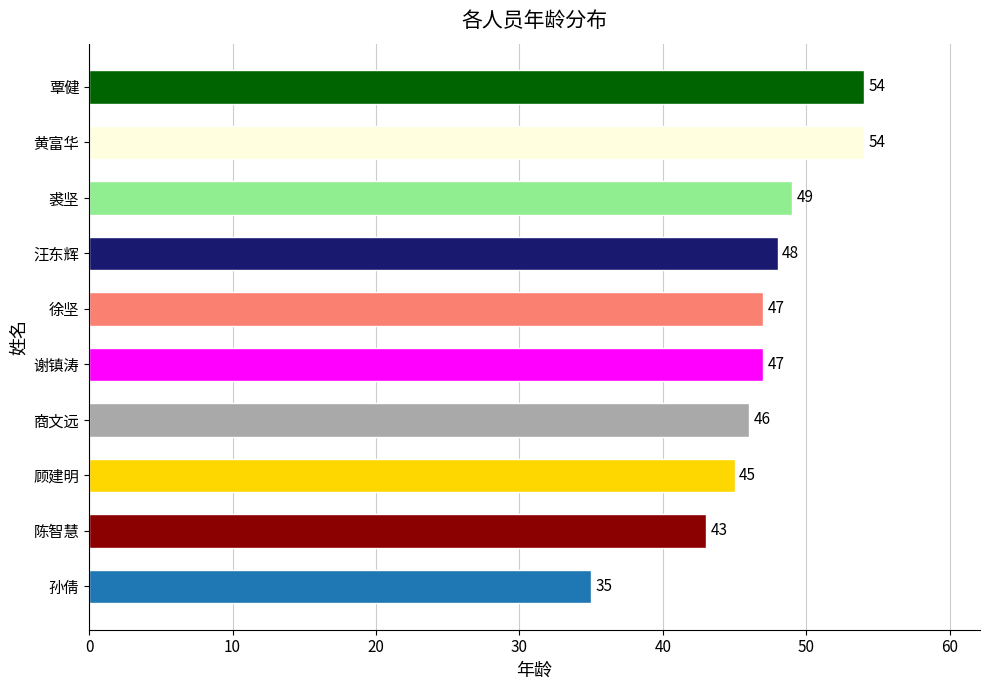

What is the ratio of the value at 商文远 to the value at 顾建明?

1.0